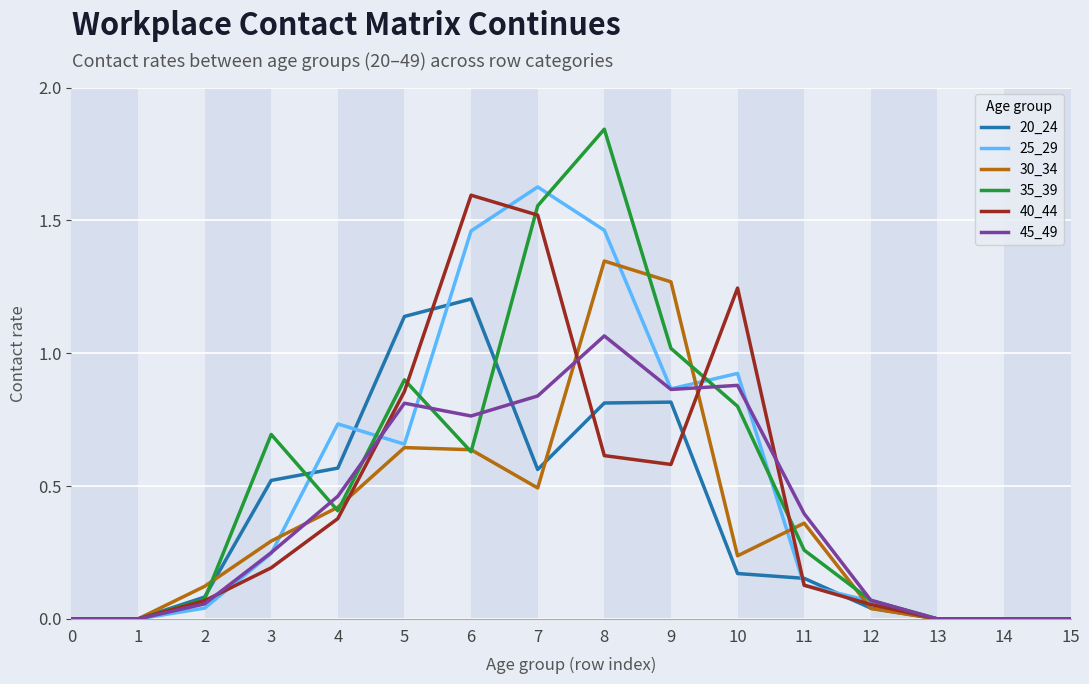

Is the value of 35_39 at 13 greater than the value of 40_44 at 11?

No